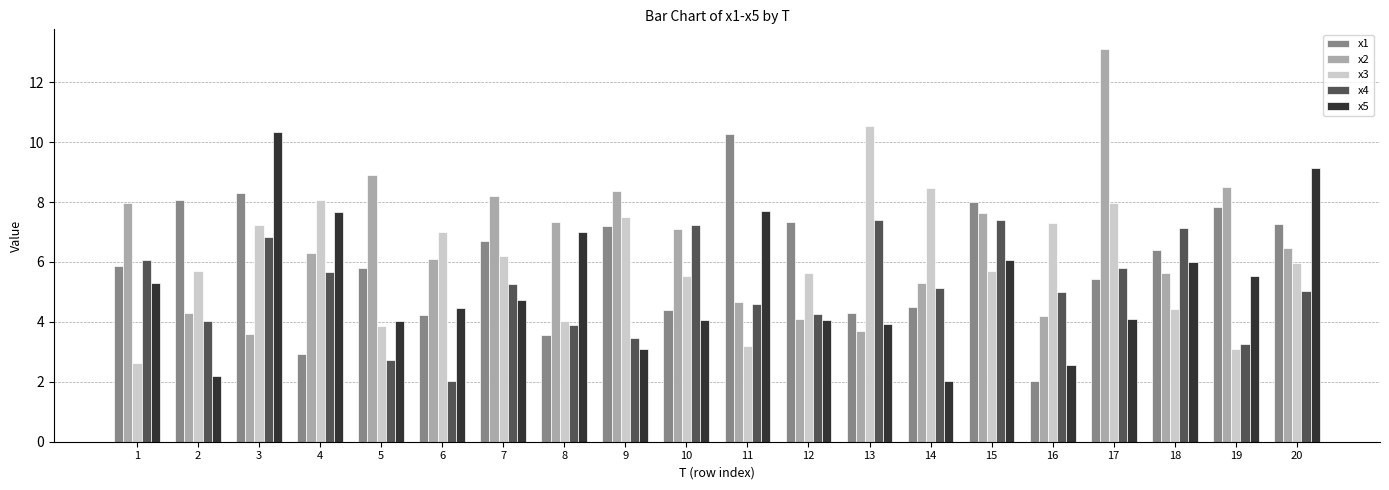

What is the difference between the x1 values at 16 and 14?

2.5